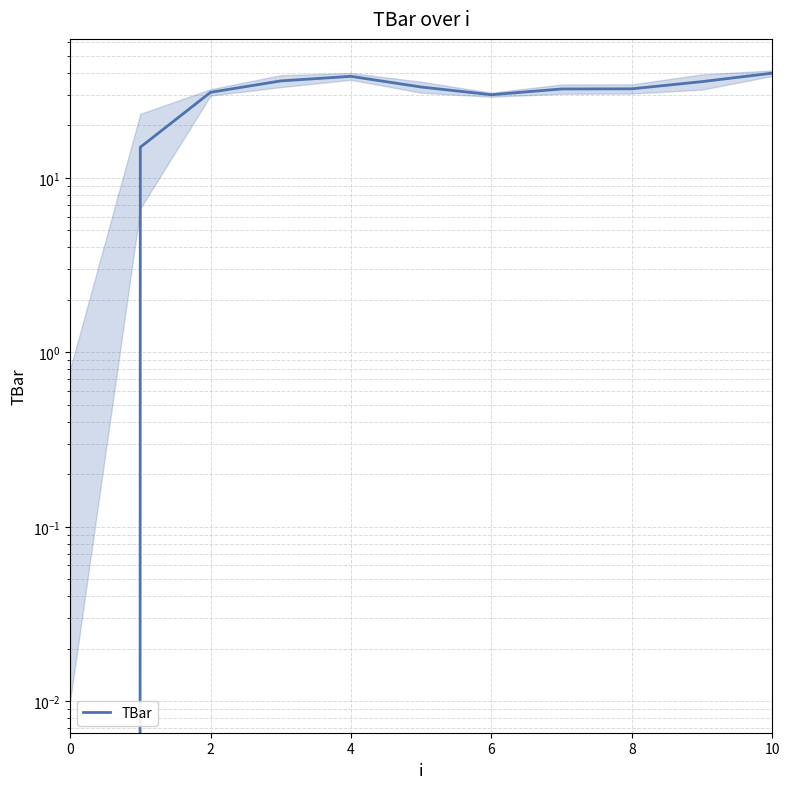

Is this an area chart (filled region under the line)?

No